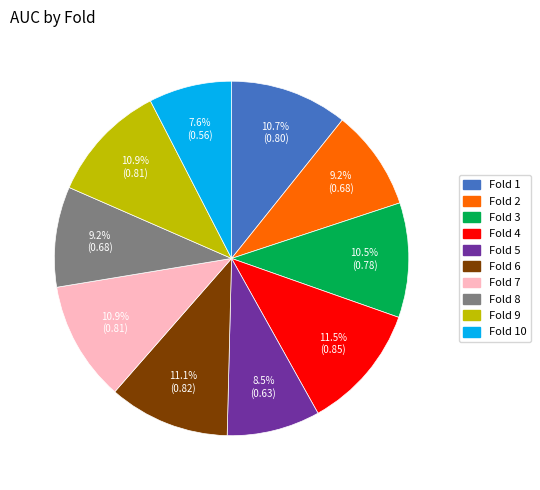

Does Fold 3 represent more than half of the total?

No